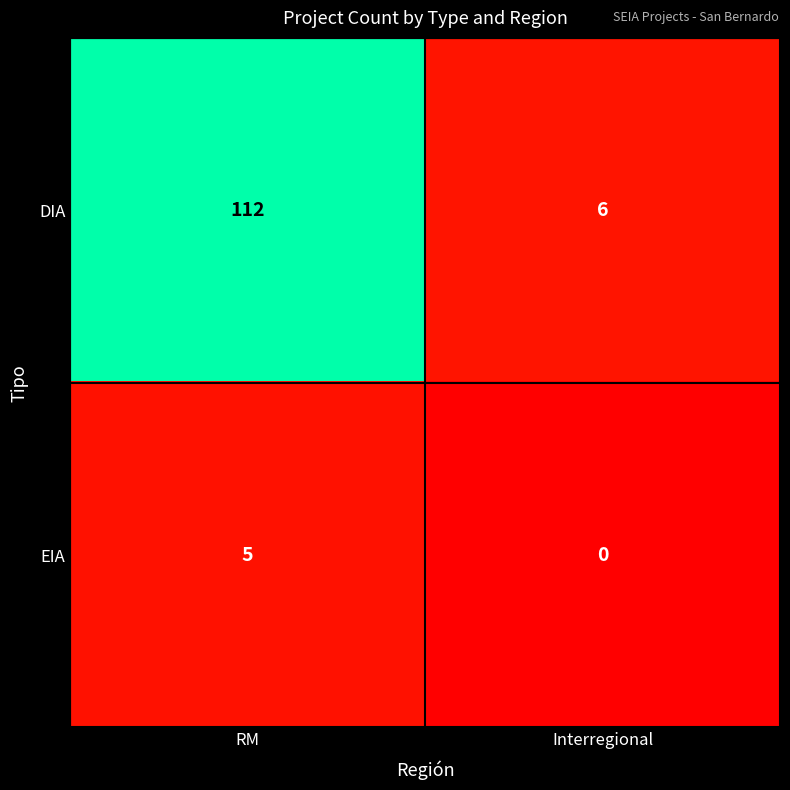

What is the difference between the EIA values at Interregional and RM?

5